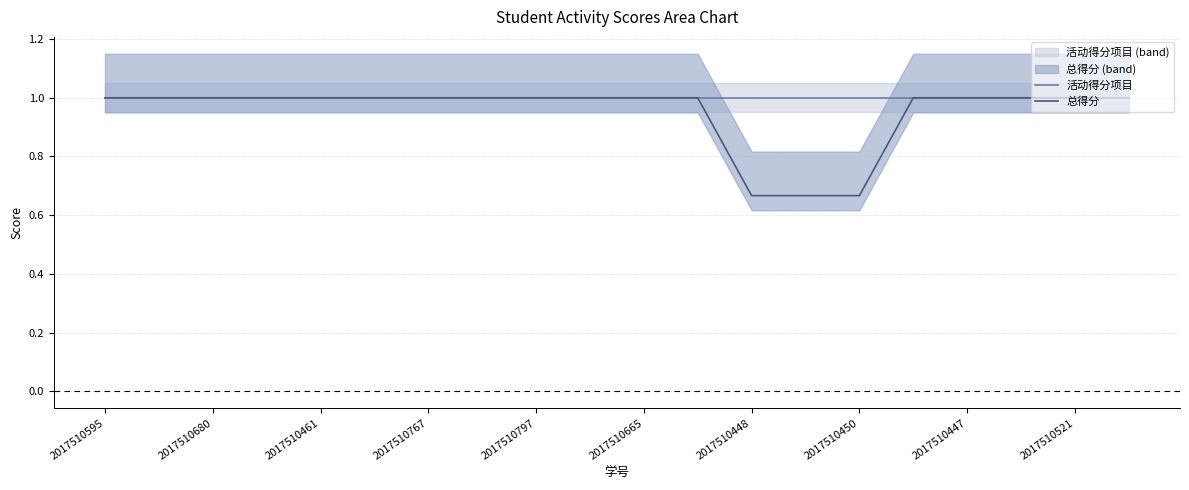

Which category has the lowest value in the 活动得分项目 series?

2017510595